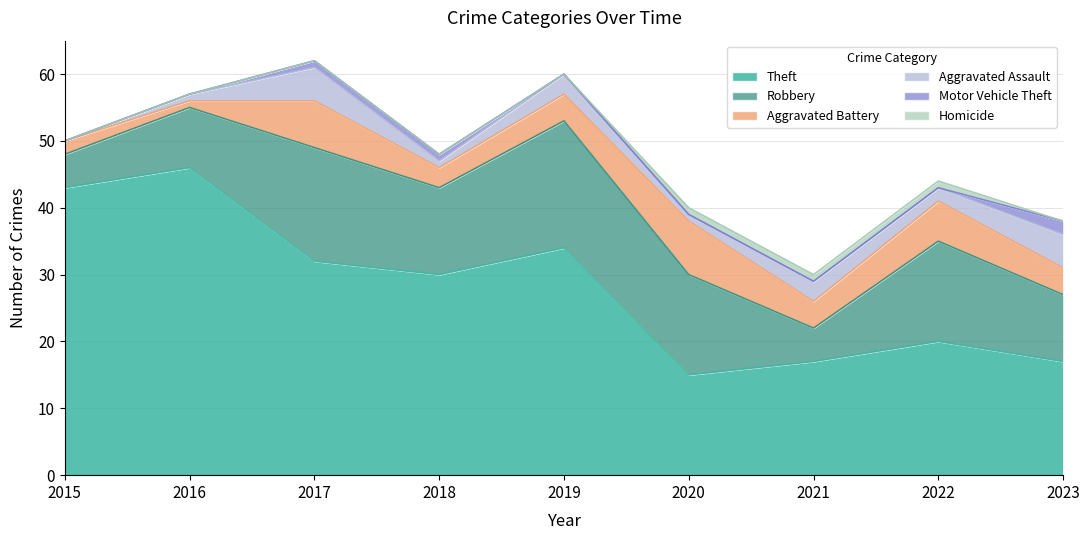

True or false: Aggravated Battery and Motor Vehicle Theft intersect in this chart.

False